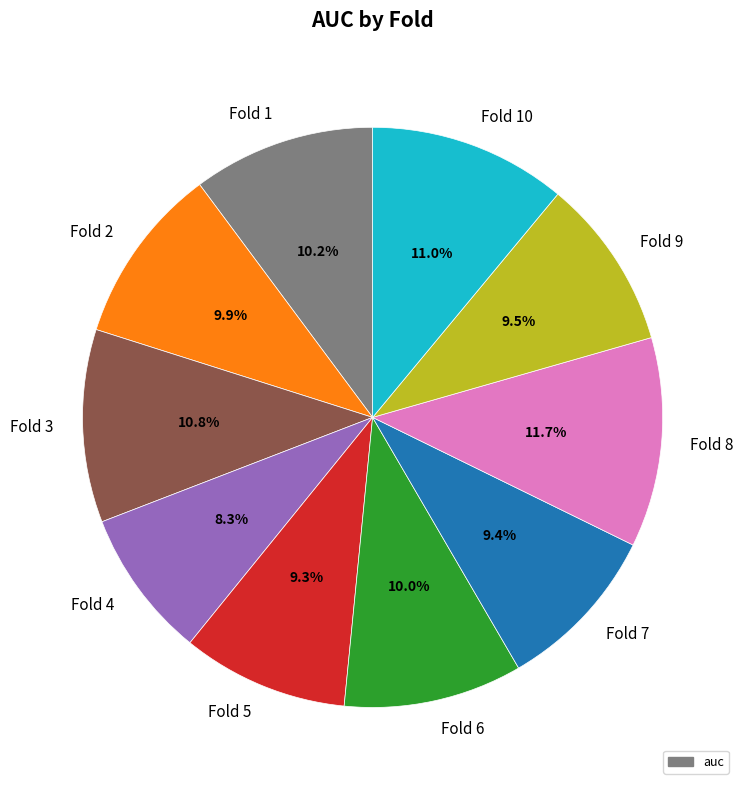

Which category has the biggest portion of the pie?

Fold 8